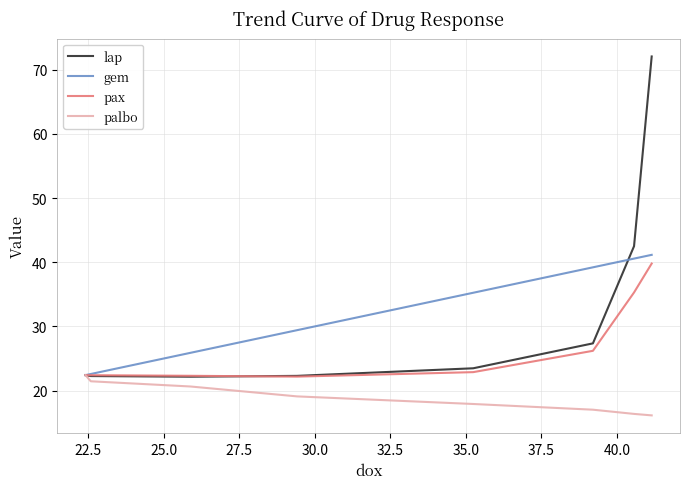

Which series has the largest range (max minus min)?

lap